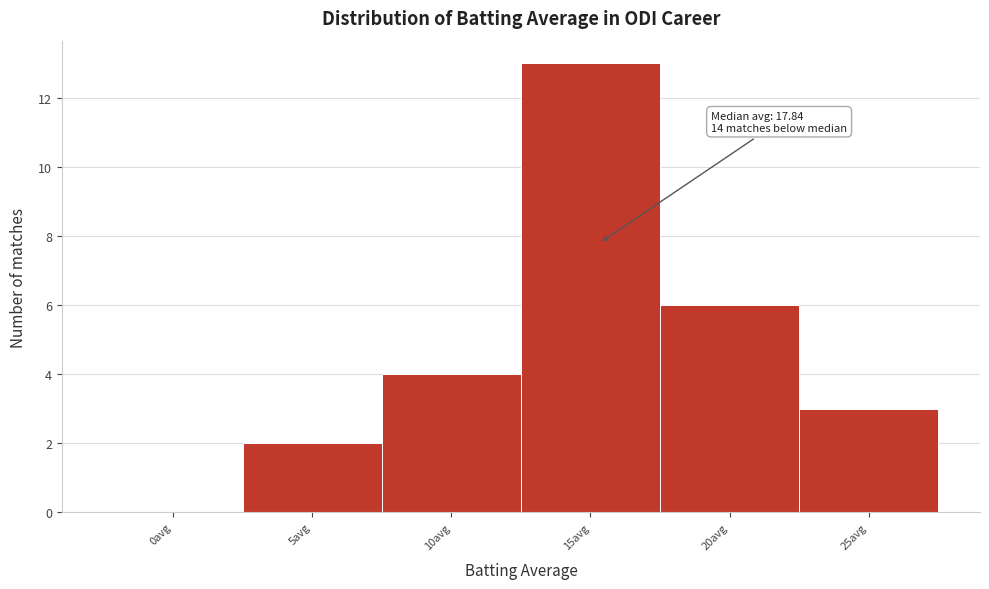

Reading left to right, list all the values displayed in this chart.

0avg=0	5avg=2	10avg=4	15avg=13	20avg=6	25avg=3